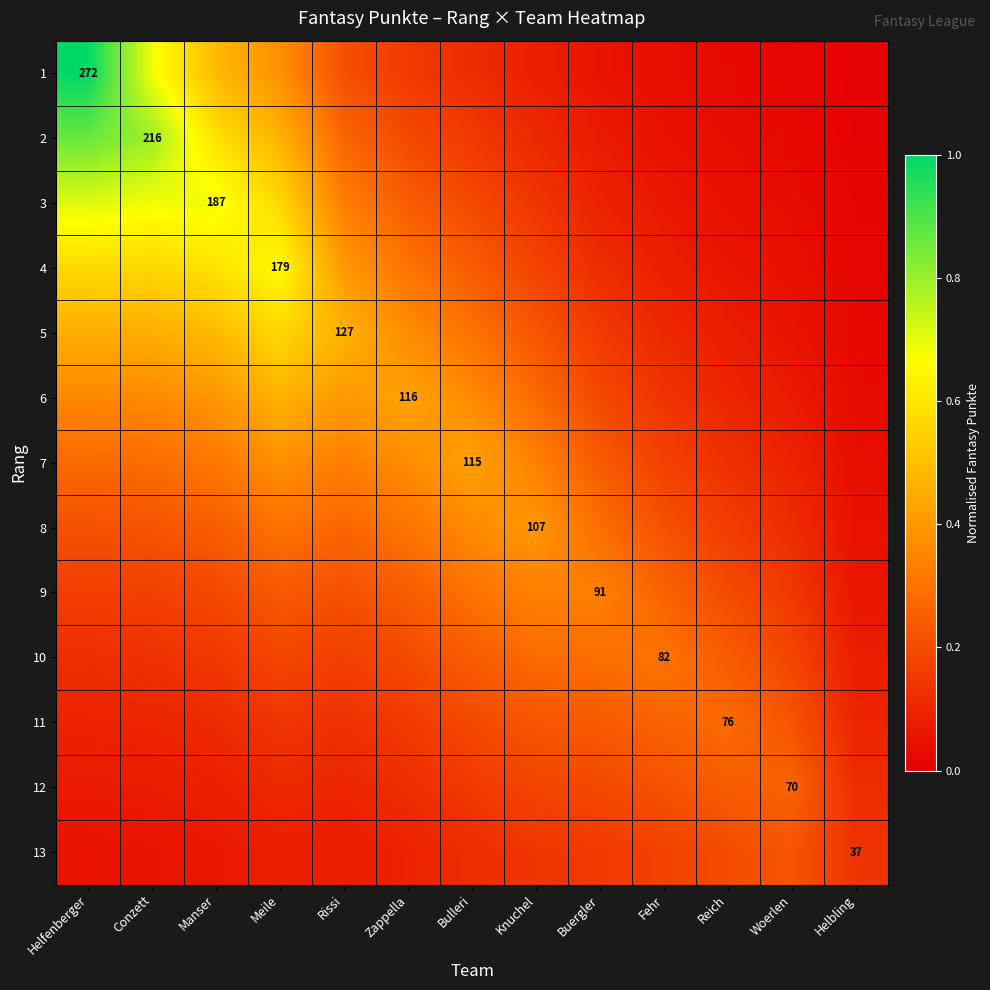

The value of 6 at Helbling is 0.0. True or false?

True